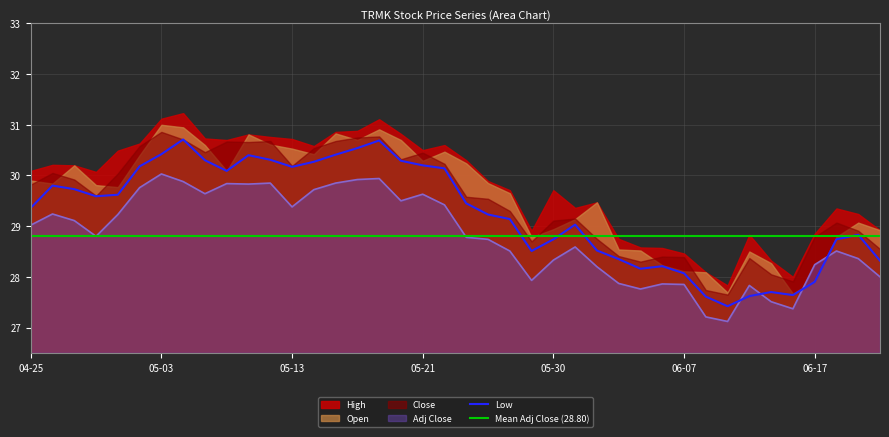

What is the difference between the maximum and minimum values in the Adj Close series?

2.9